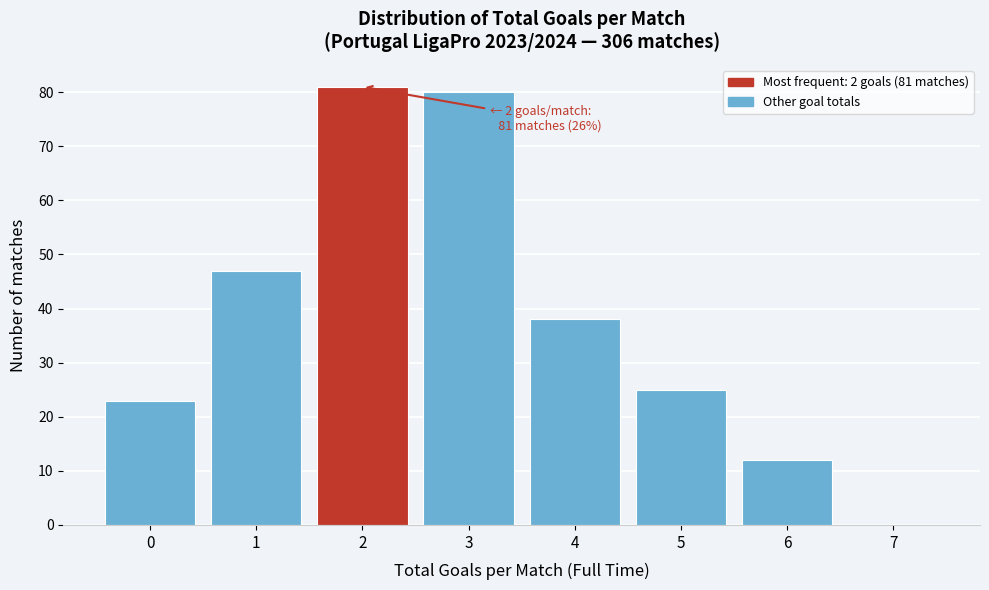

Which range on the x-axis has the tallest bar?

1.5 to 2.5